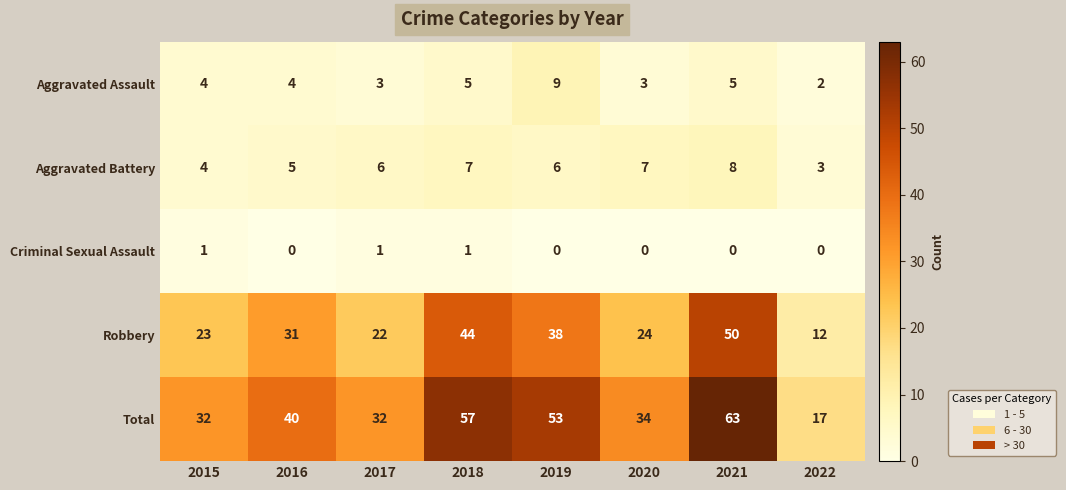

What is the total value across all series at 2015?

64